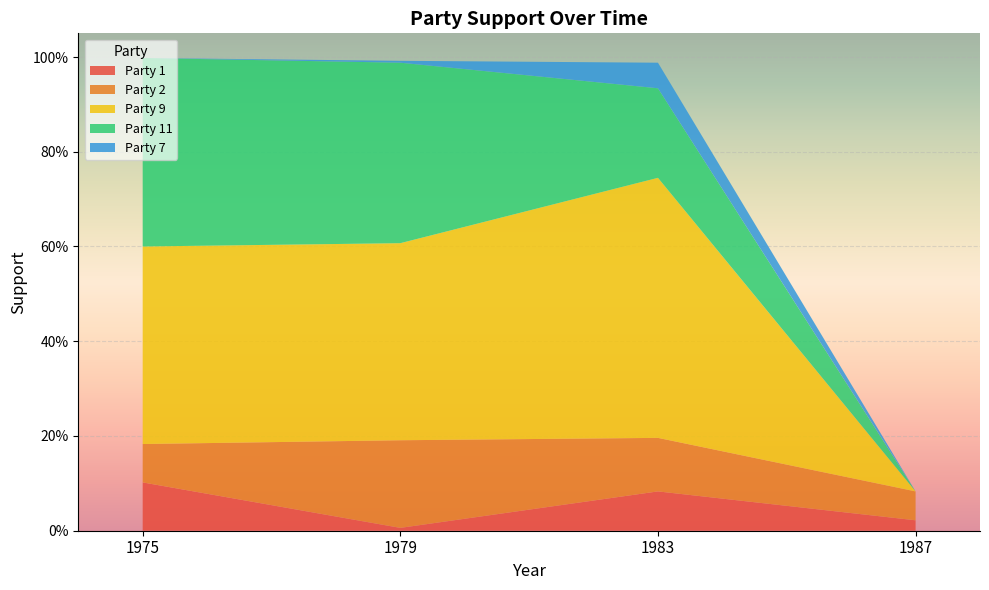

Reading left to right, transcribe all the data shown in this chart.

Party 1: 0.1	0.0	0.1	0.0
Party 2: 0.1	0.2	0.1	0.1
Party 9: 0.4	0.4	0.5	0.0
Party 11: 0.4	0.4	0.2	0.0
Party 7: 0.0	0.0	0.1	0.0